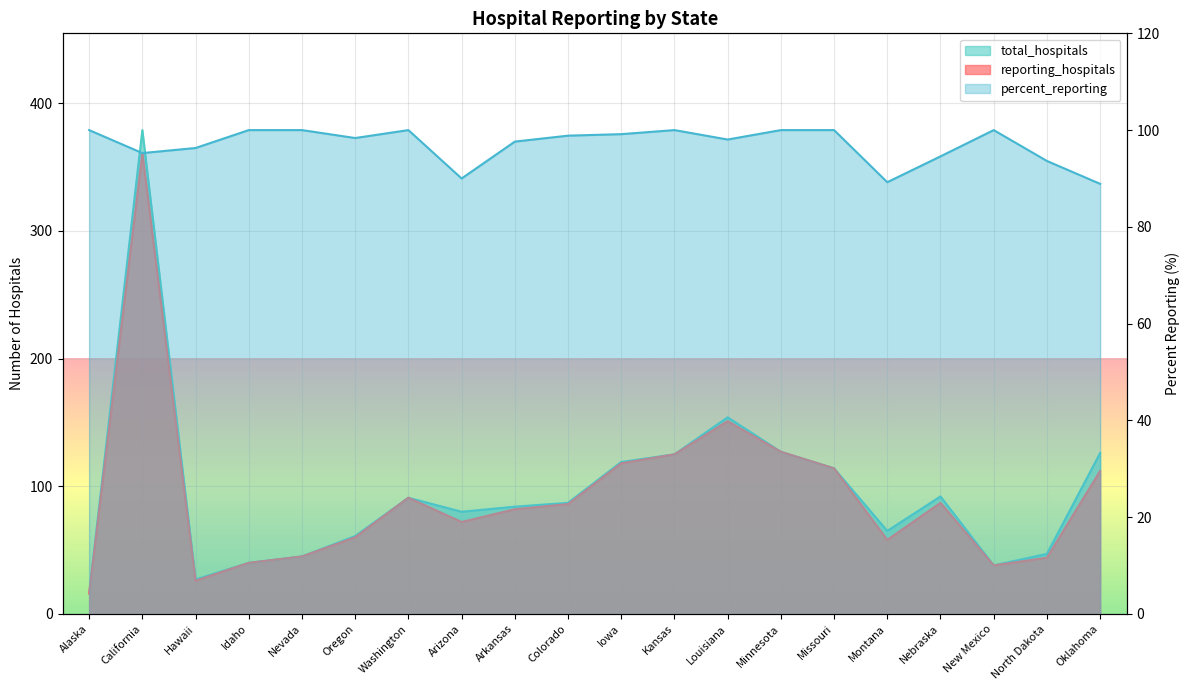

True or false: total_hospitals and reporting_hospitals cross at least once.

False